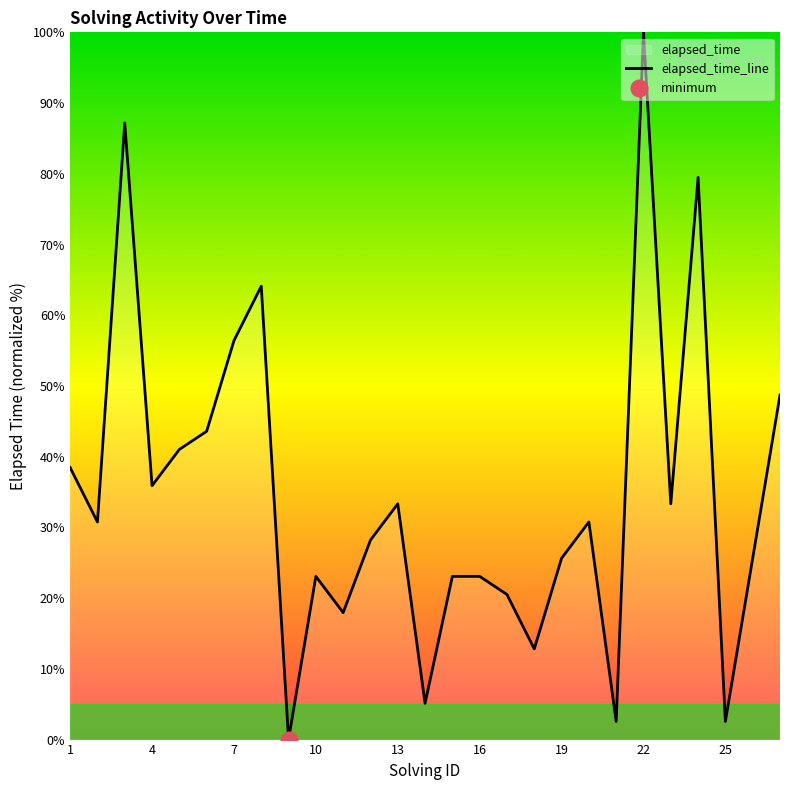

How many positive values are there?

26